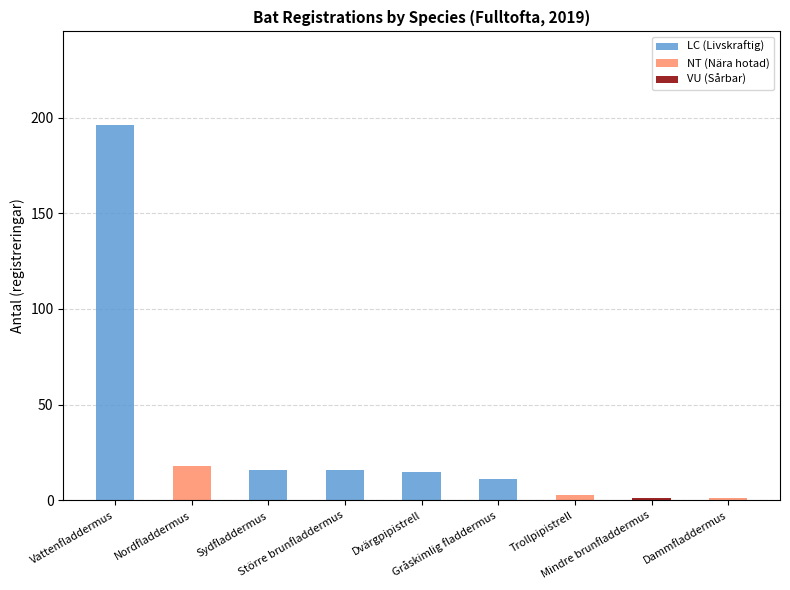

Between Sydfladdermus and Gråskimlig fladdermus, which is larger?

Sydfladdermus